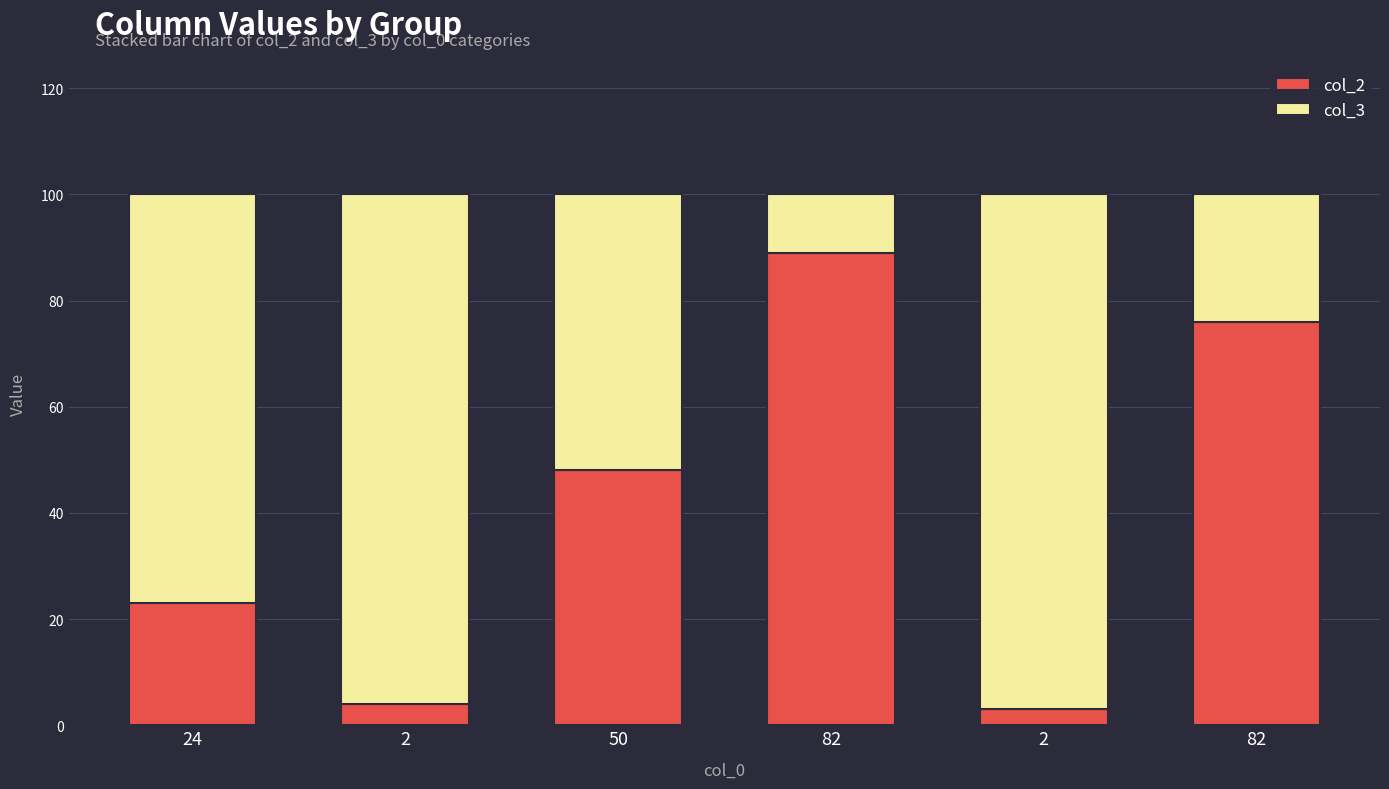

The col_2 series shows 76 at 82. True or false?

True